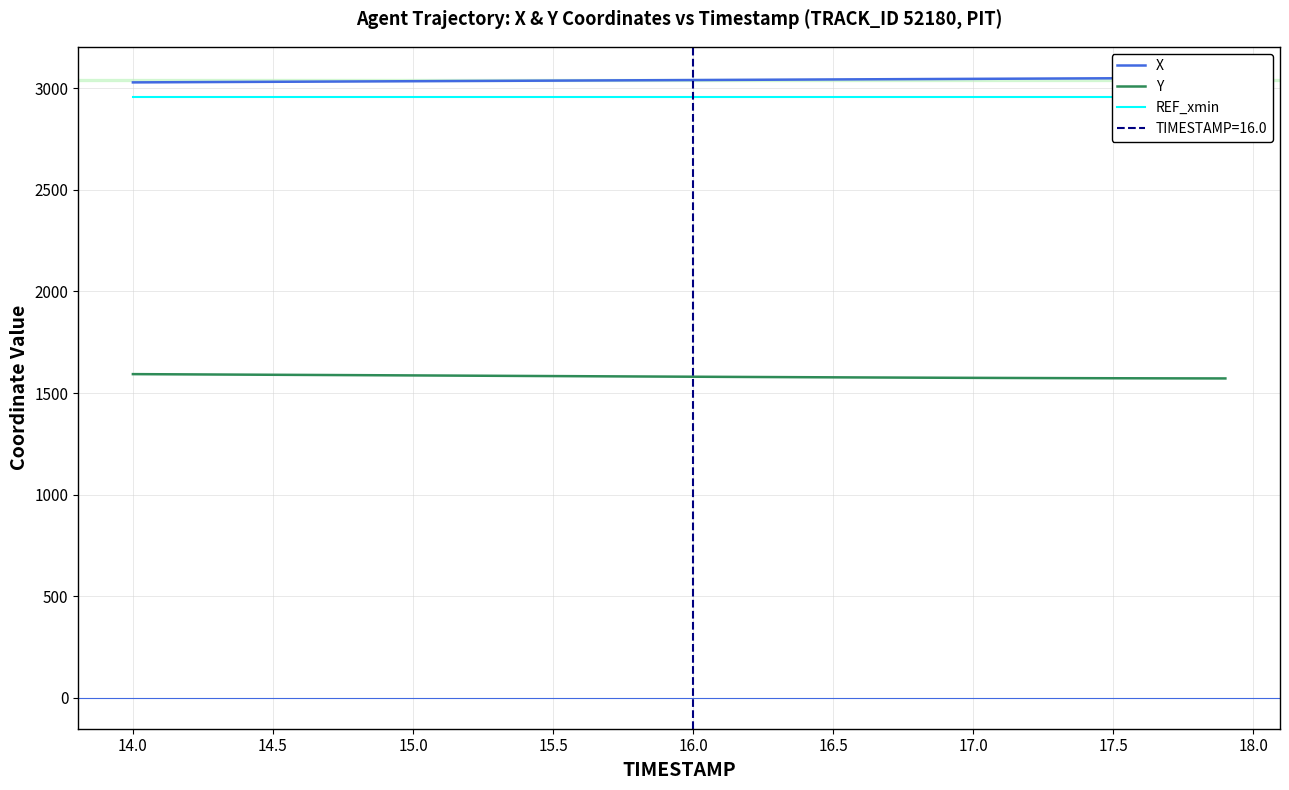

True or false: Y and REF_xmin cross at least once.

False